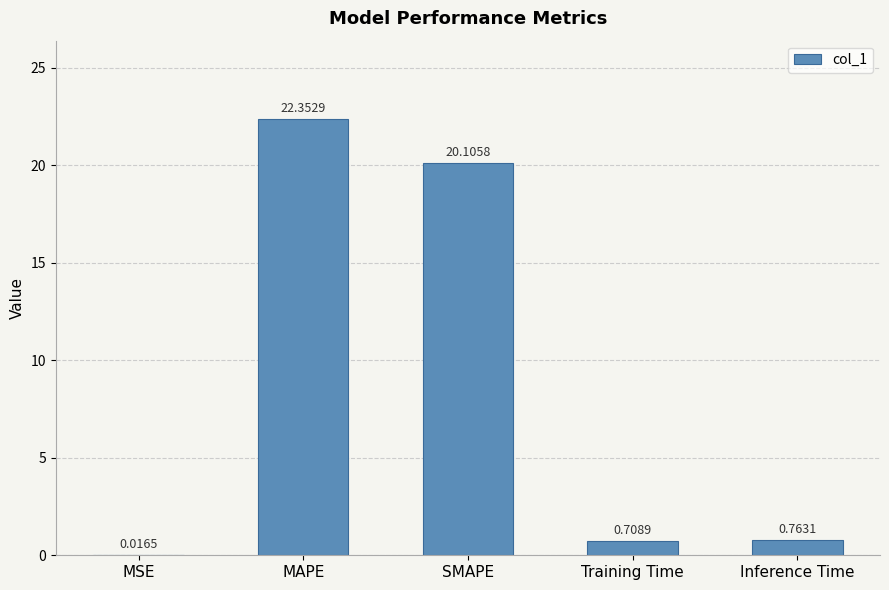

What is the change in value from Training Time to Inference Time?

+0.1